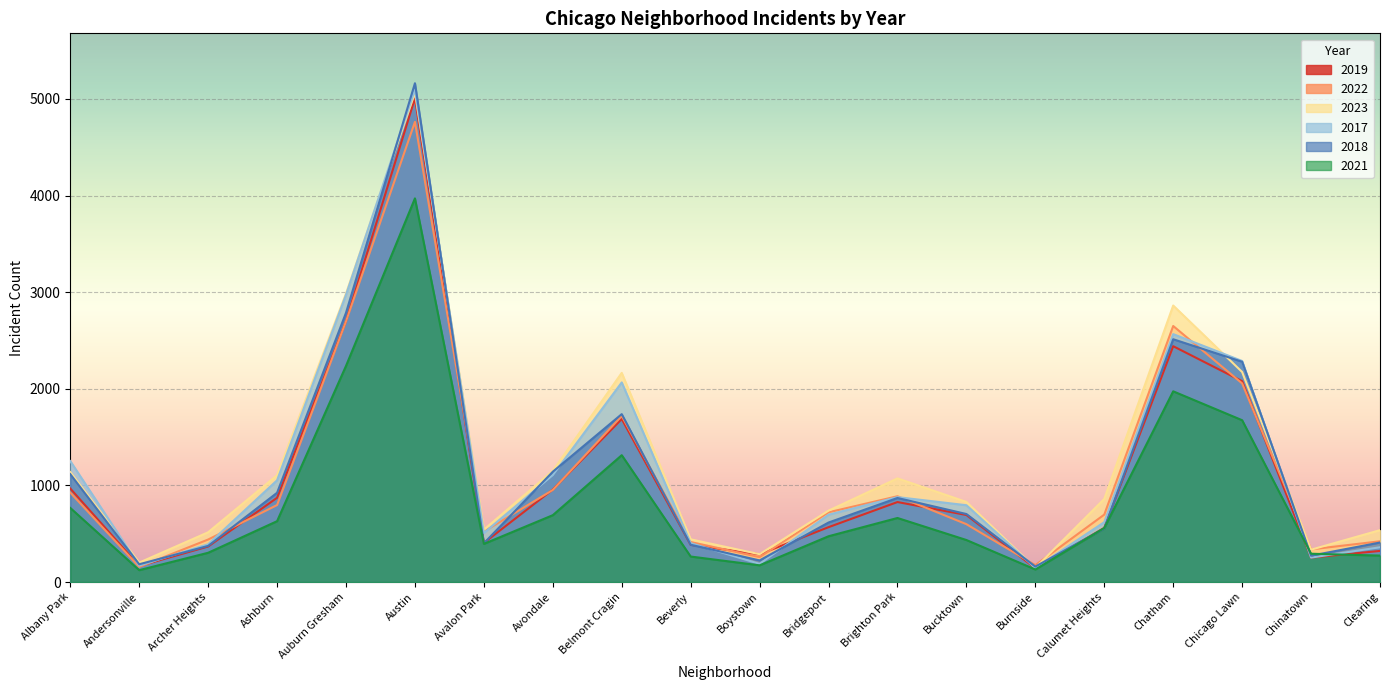

How many categories are shown in the chart?

20